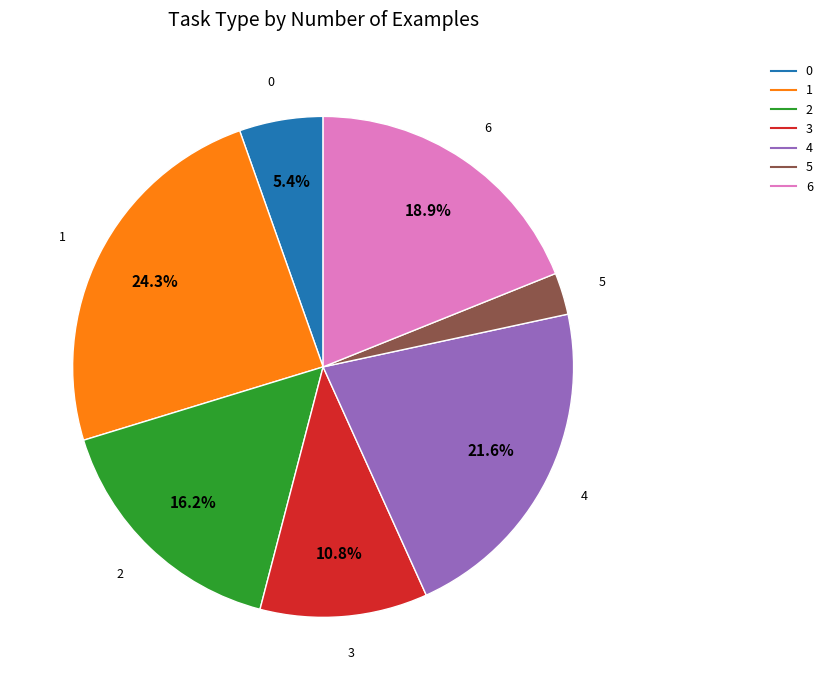

Is there any slice that represents more than half of the pie?

No